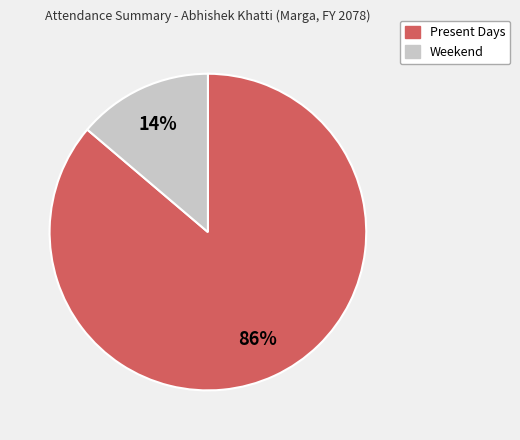

Between Present Days and Weekend, which is larger?

Present Days